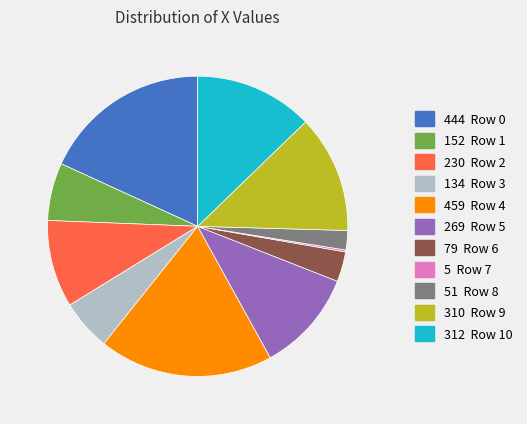

Is there any slice that represents more than half of the pie?

No